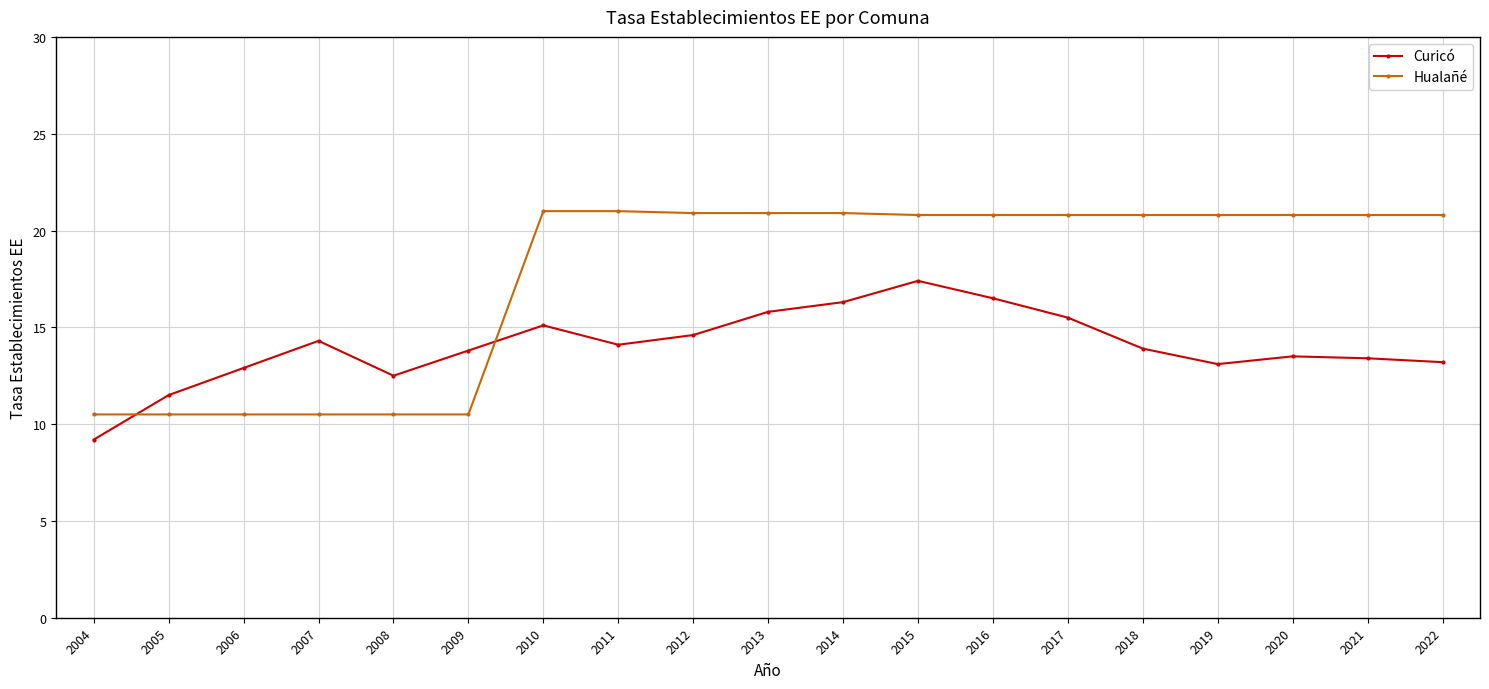

What is the smallest value displayed?

9.2